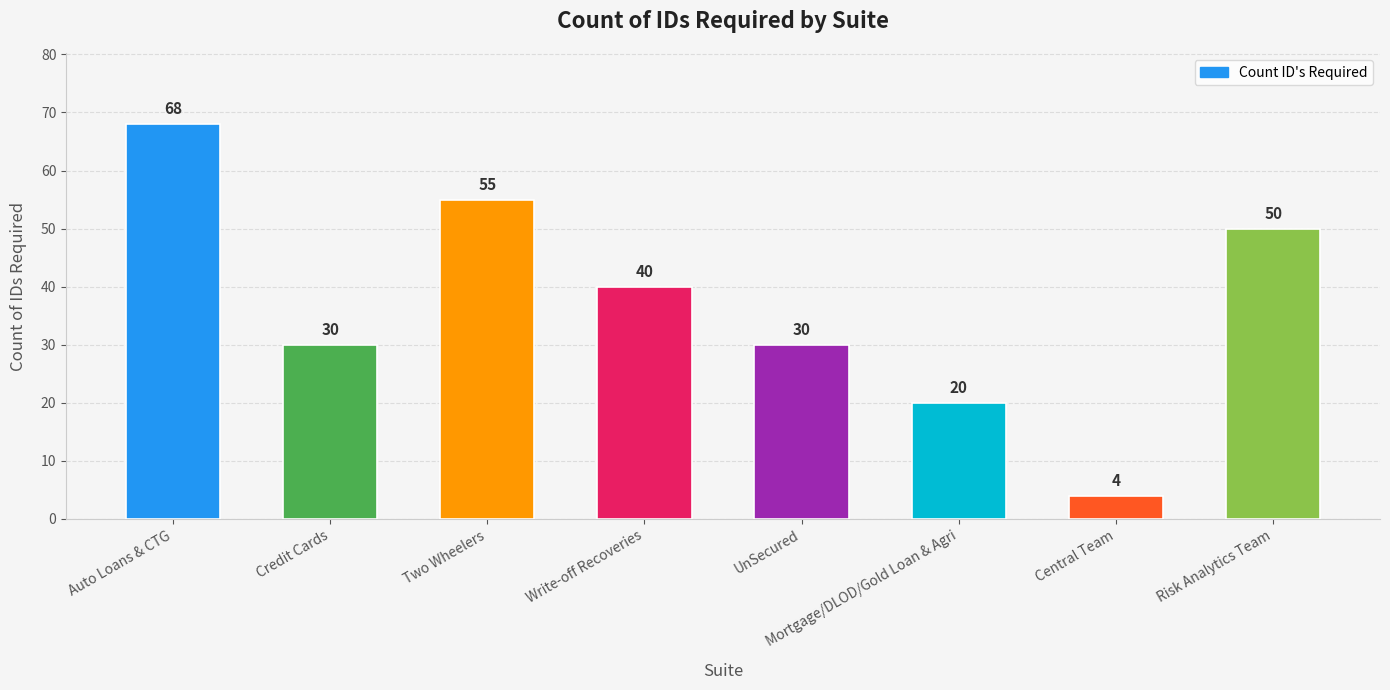

What is the difference between the values at Mortgage/DLOD/Gold Loan & Agri and UnSecured?

10